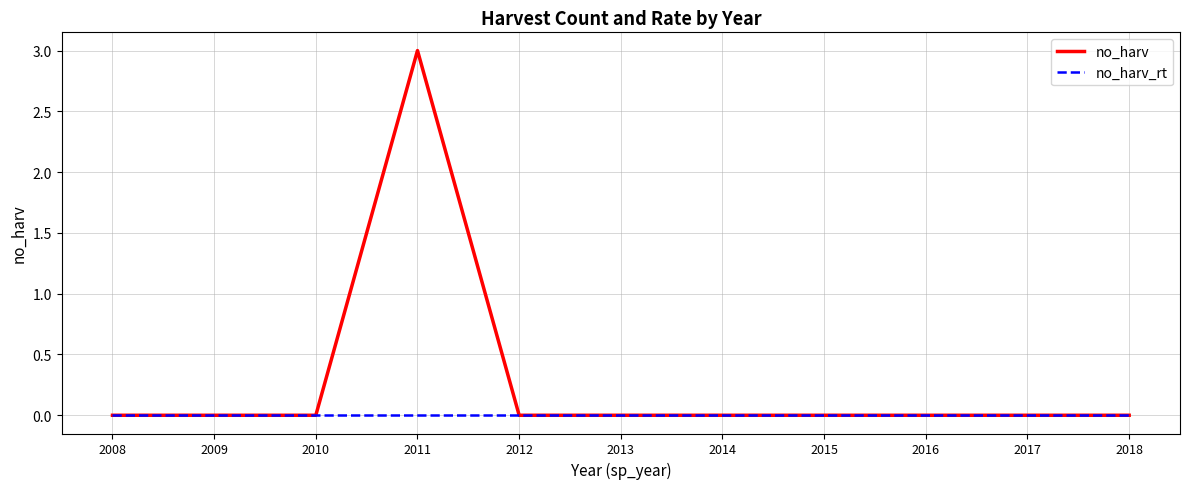

The value of no_harv at 2010 is 0. True or false?

True